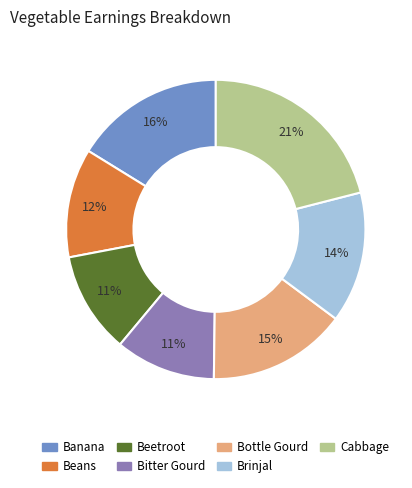

Does any single category account for the majority?

No